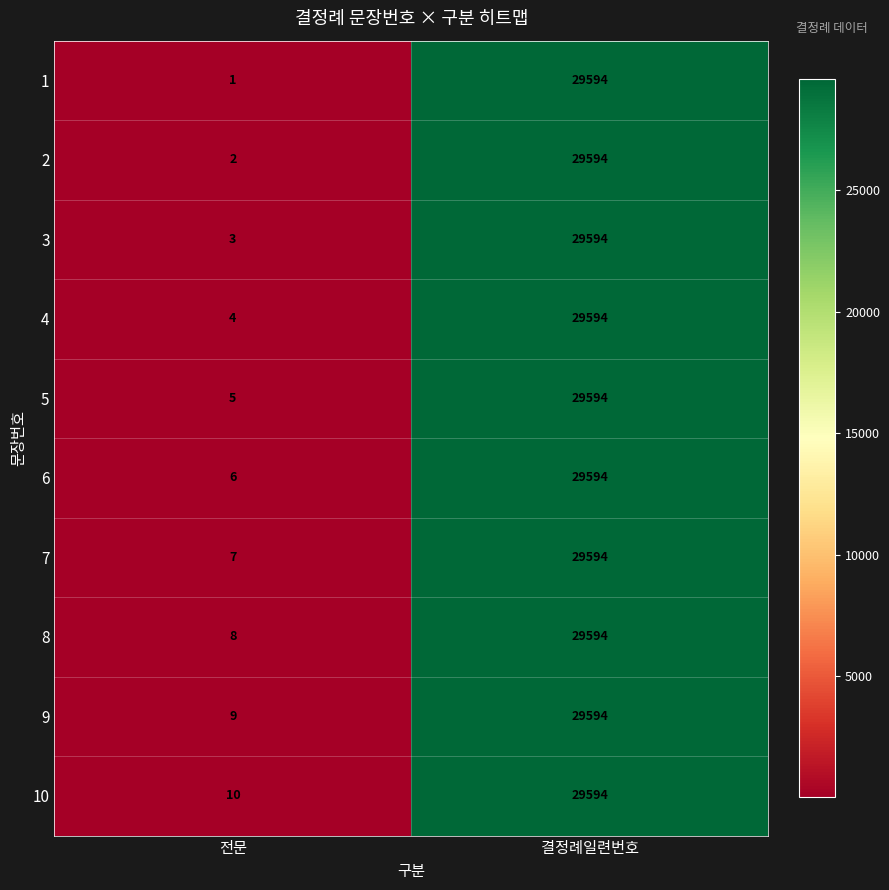

Reading left to right, what are all the values shown in this chart?

1: 1	29594
2: 2	29594
3: 3	29594
4: 4	29594
5: 5	29594
6: 6	29594
7: 7	29594
8: 8	29594
9: 9	29594
10: 10	29594